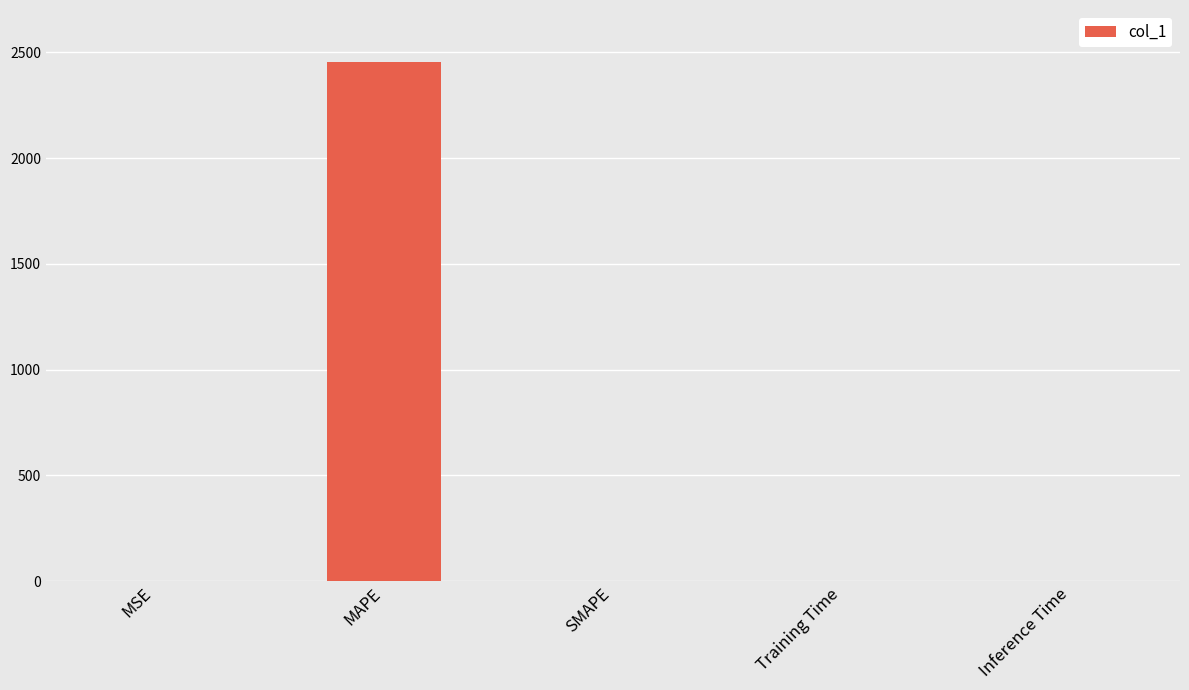

What is the change in value from MAPE to SMAPE?

-2455.3